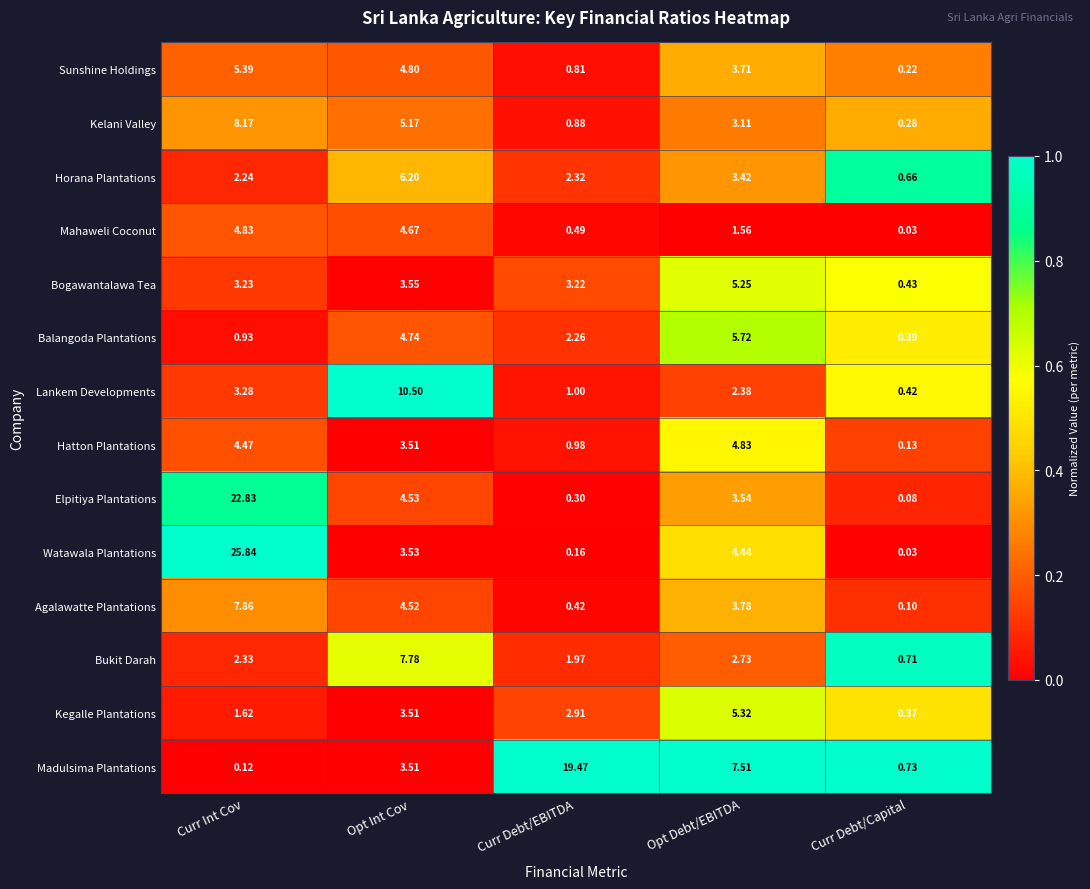

Which category has the highest value across all series?

Curr Int Cov